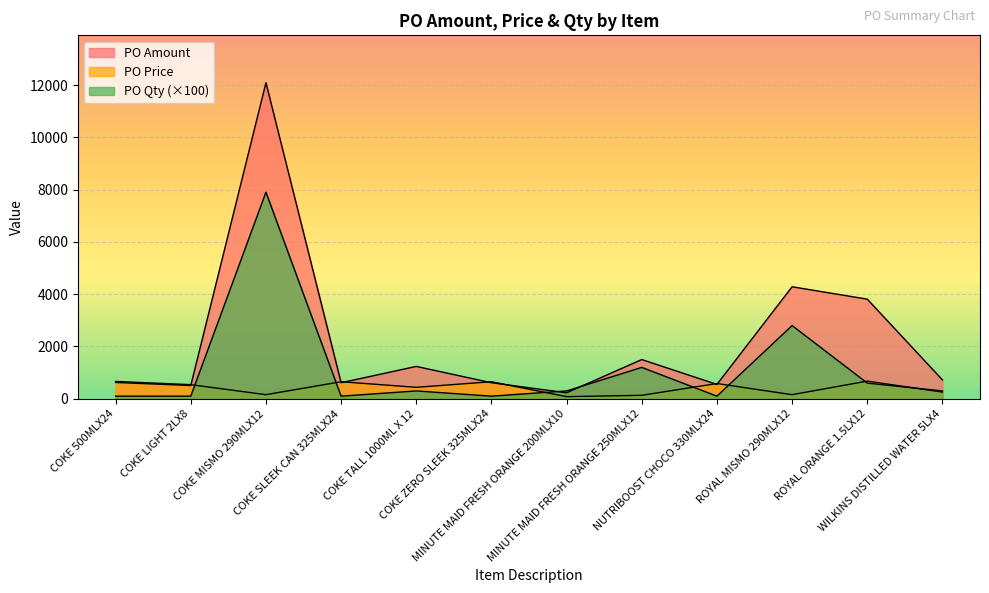

True or false: PO Amount and PO Qty cross at least once.

True